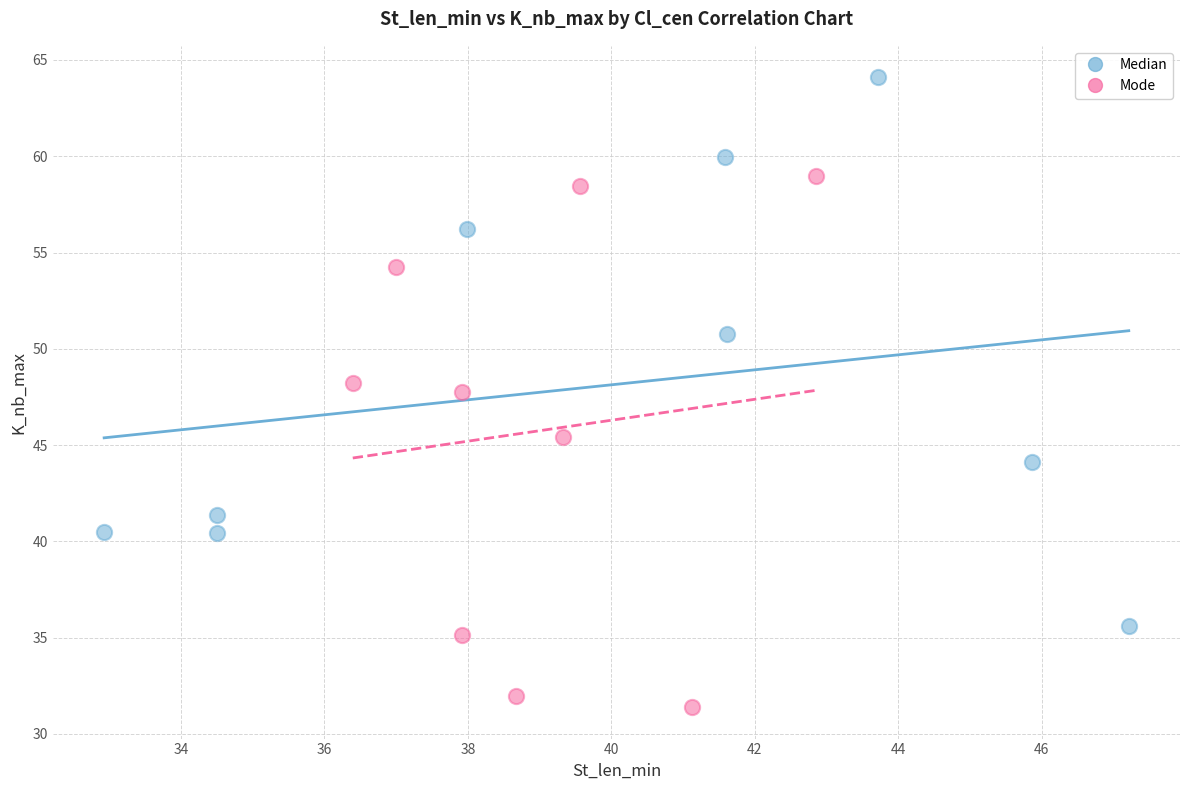

Which series reaches the maximum Y coordinate?

Median